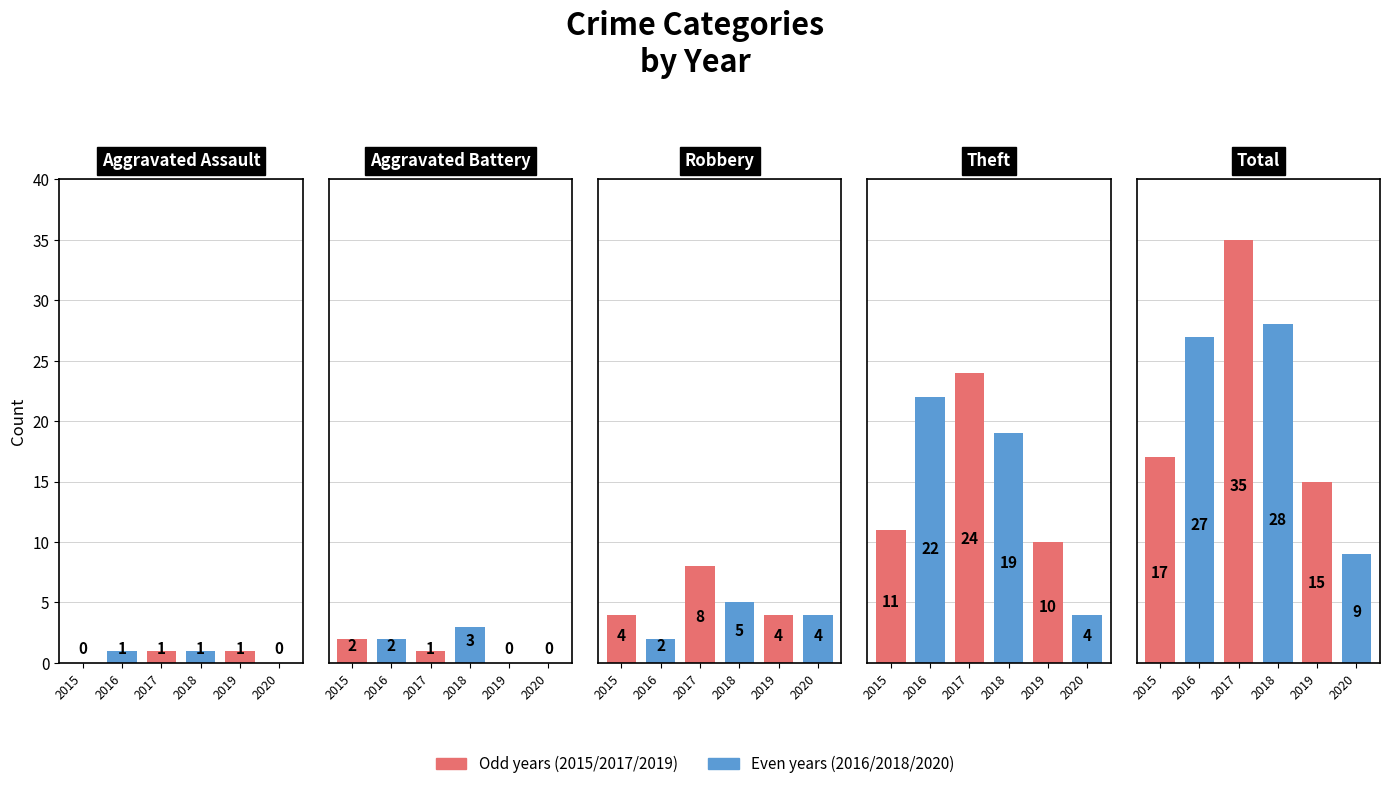

How many bars are there in each group?

6